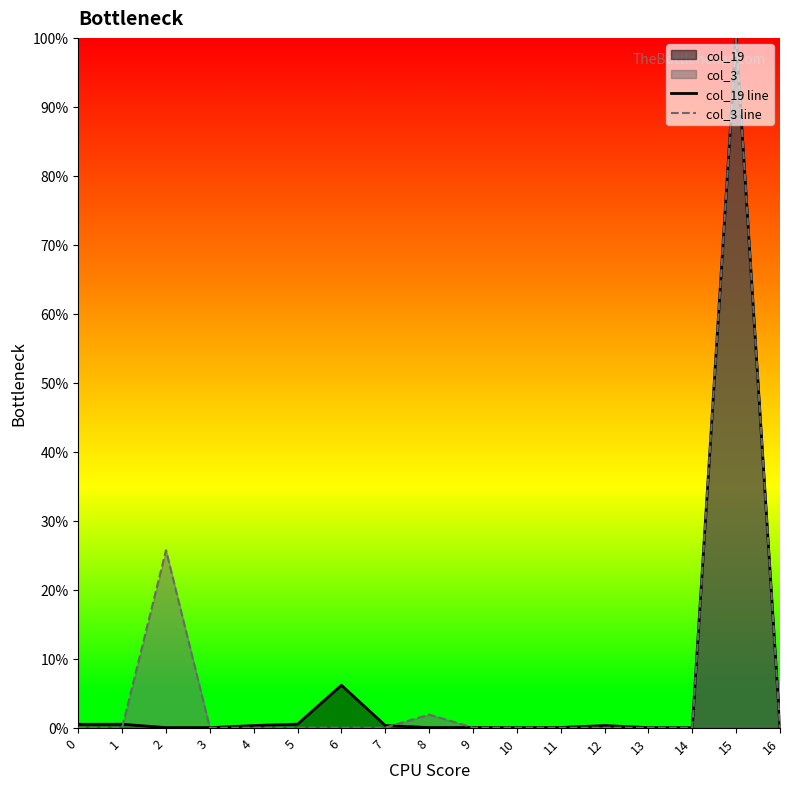

How many series are shown in this chart?

2